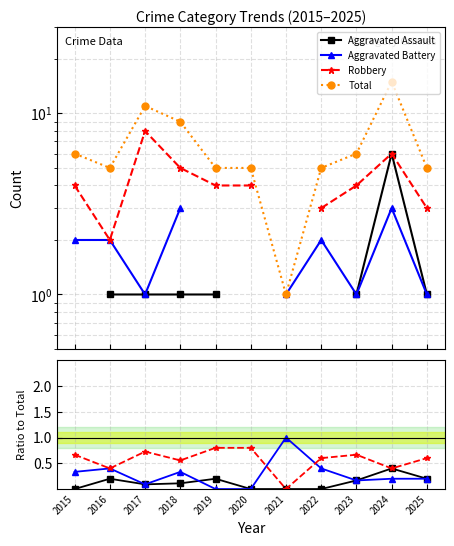

Which series has the widest spread of values?

Total